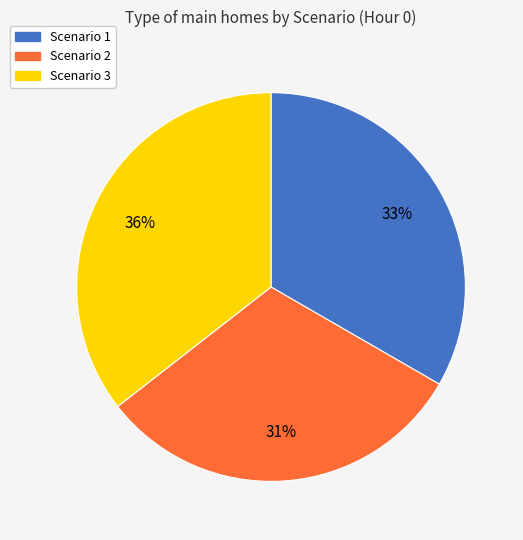

How many slices are in this pie chart?

3